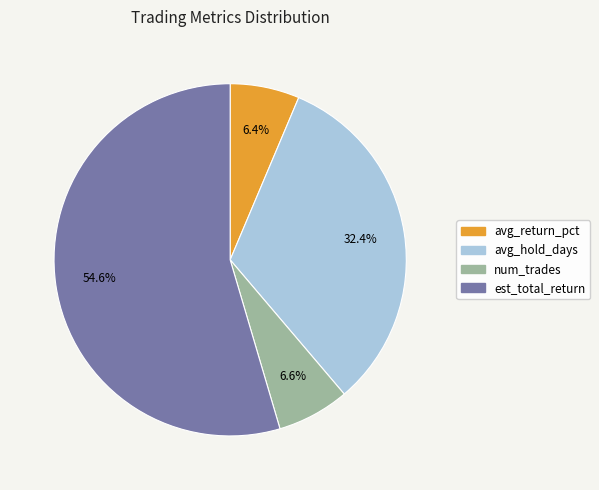

How many slices are in this pie chart?

4